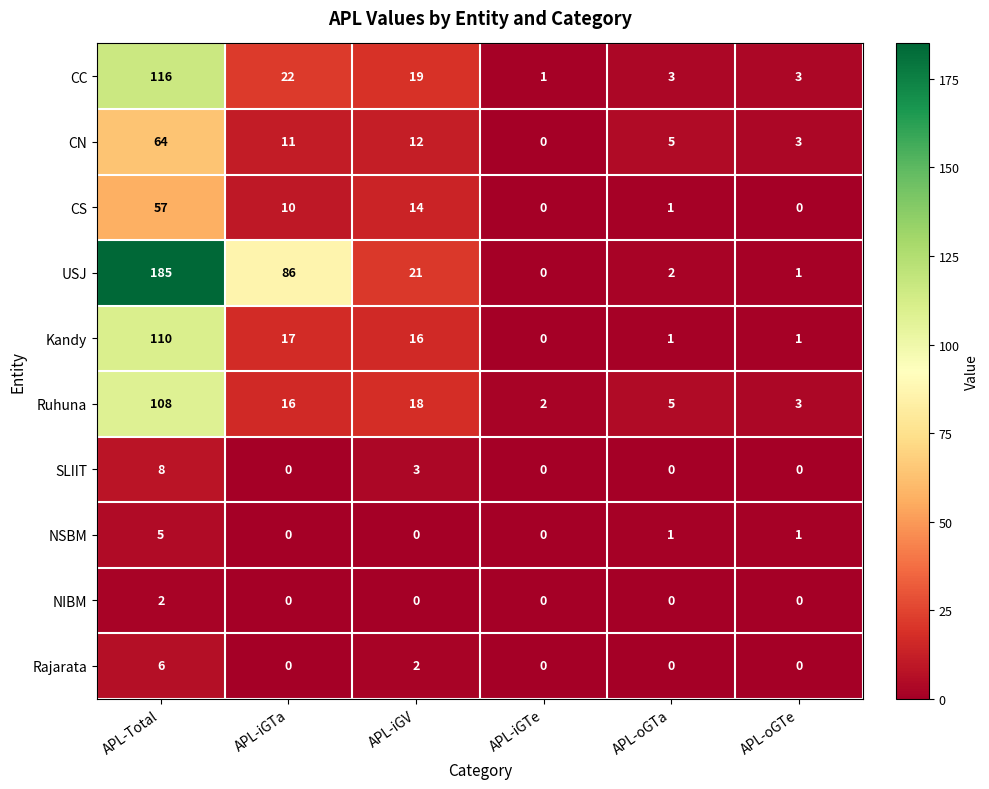

Is it true that Ruhuna equals 10 at APL-iGV?

False